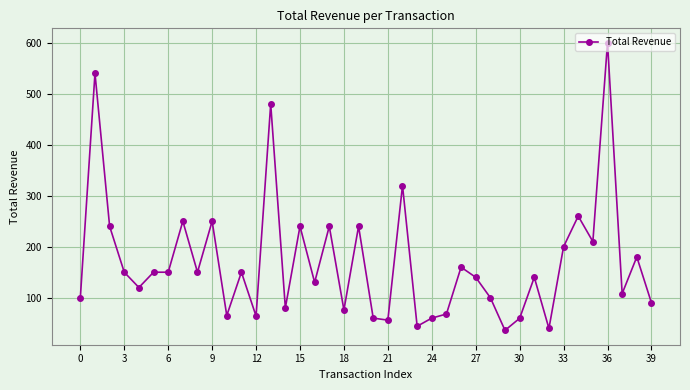

What is the sum of all values?

6794.4